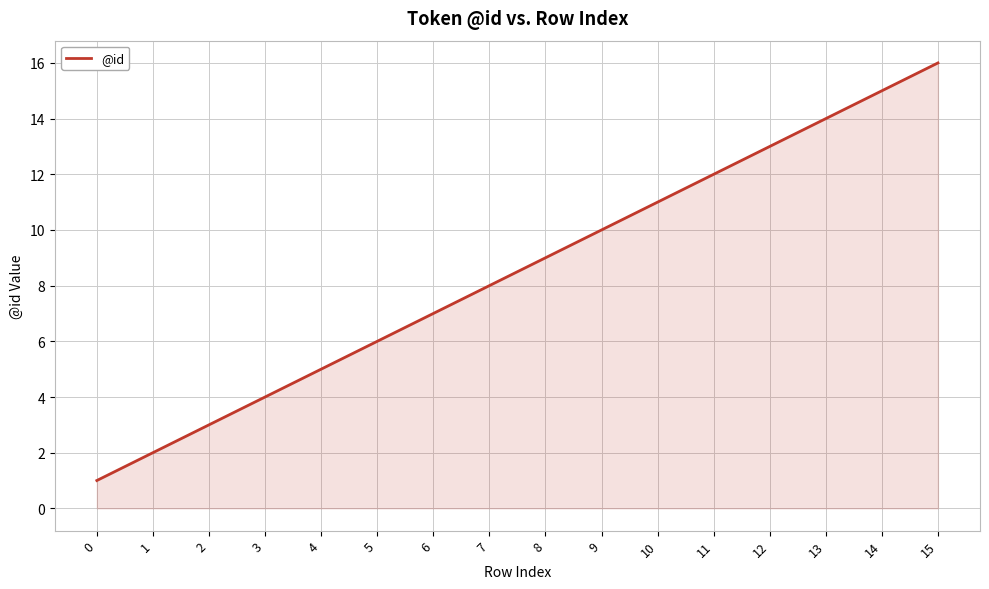

Count the number of data series in this chart.

1